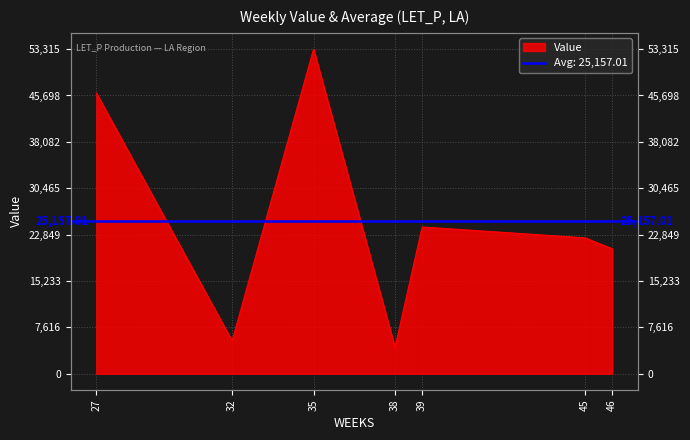

What is the maximum value shown in the chart?

53314.5